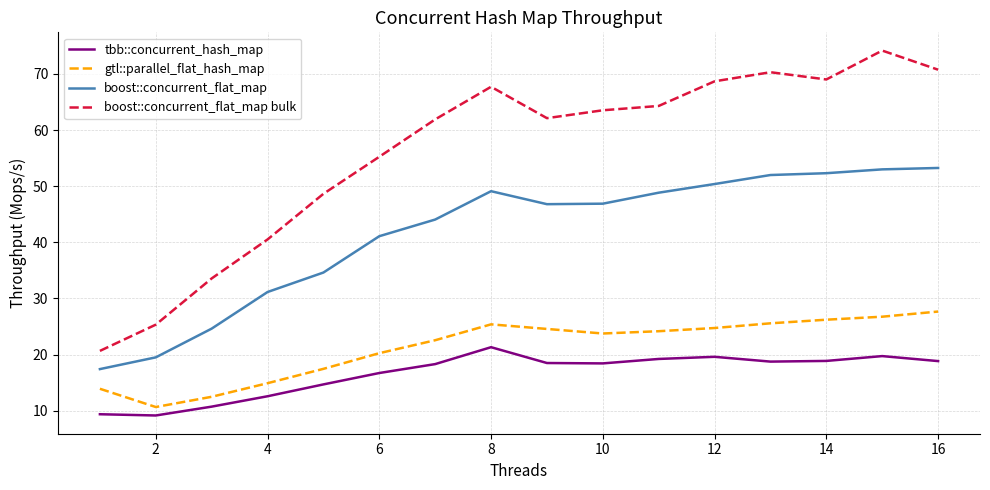

What is the smallest value displayed?

9.1